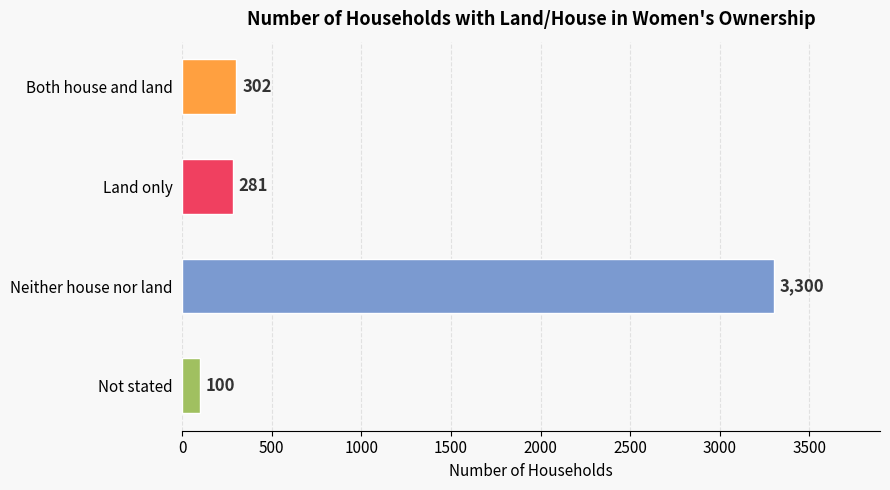

Reading top to bottom, list all the values displayed in this chart.

Both house and land=302	Land only=281	Neither house nor land=3300	Not stated=100